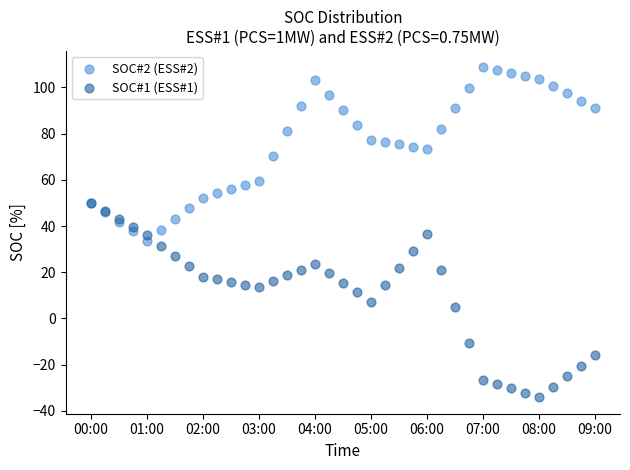

Which series has the widest spread of Y values?

SOC#1 (ESS#1)